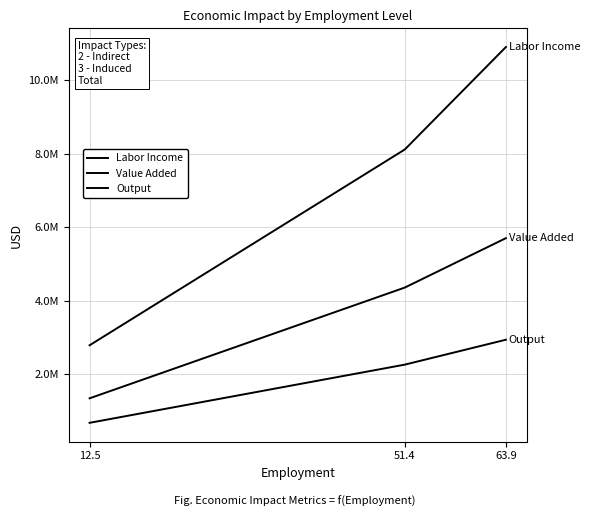

What is the value of the Labor Income point at the 1st from the left?

677913.2